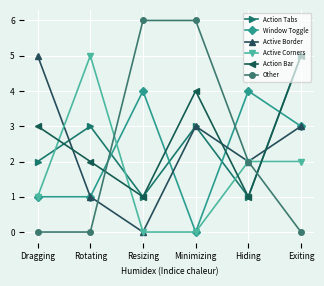

How many lines are shown in the chart?

6